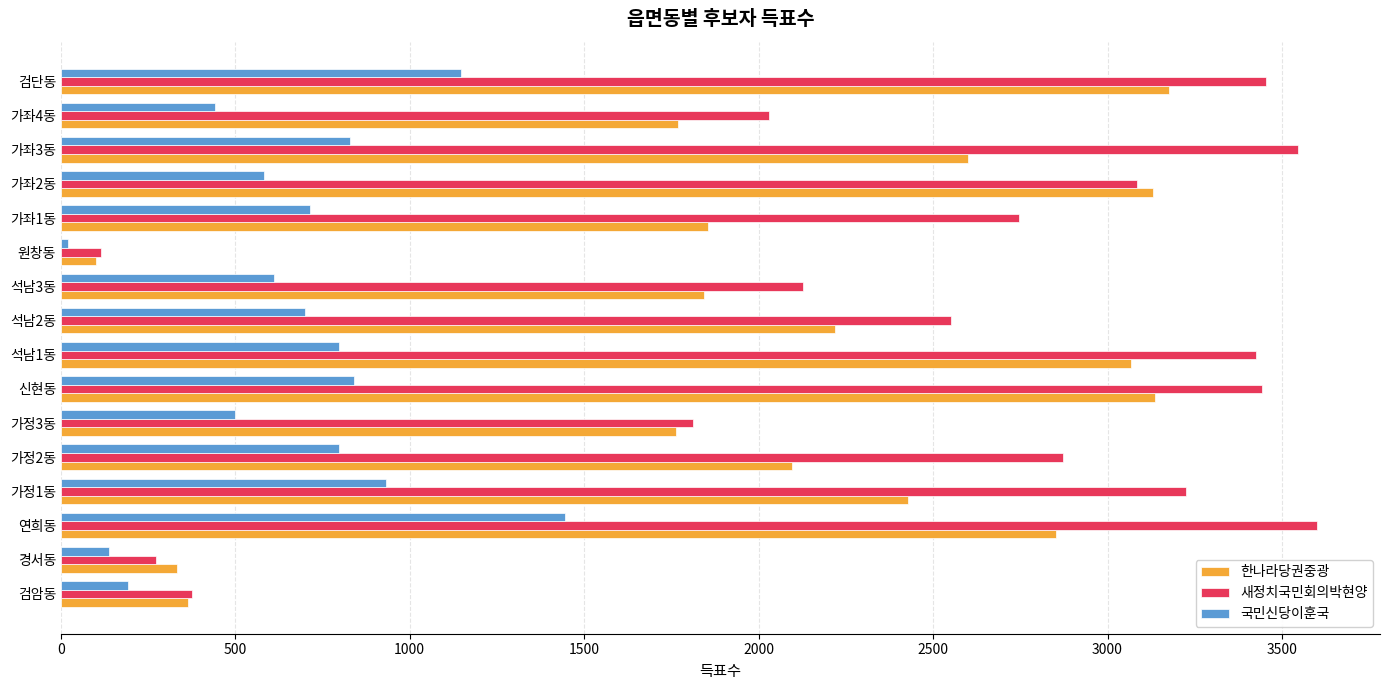

At which label is 국민신당이훈국 closest to 733?

가좌1동